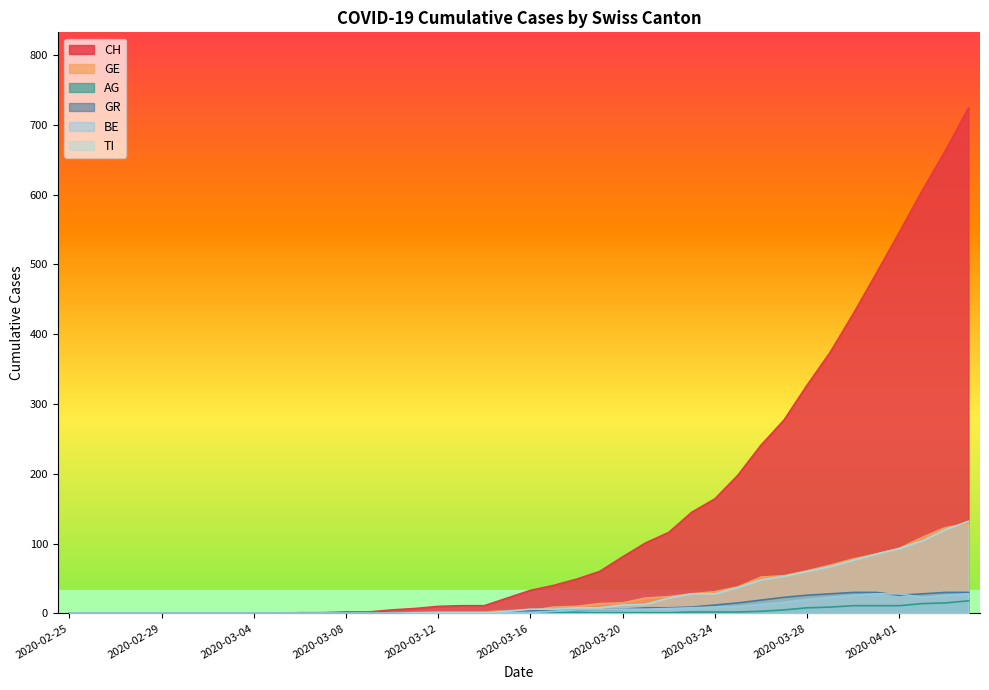

True or false: AG and TI intersect in this chart.

False